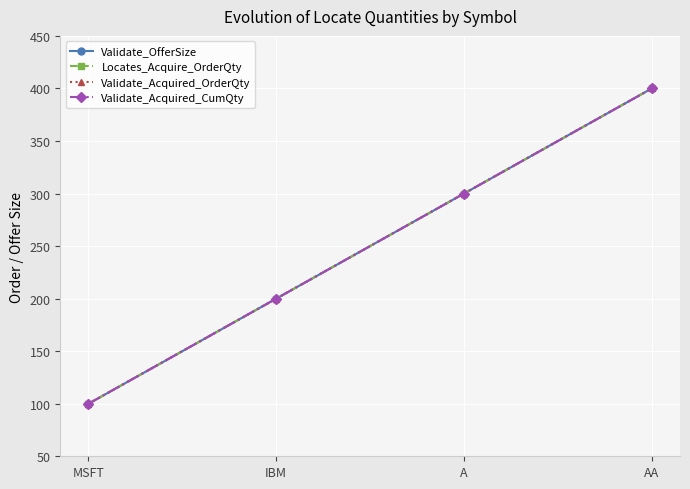

Is this an area chart (filled region under the line)?

No